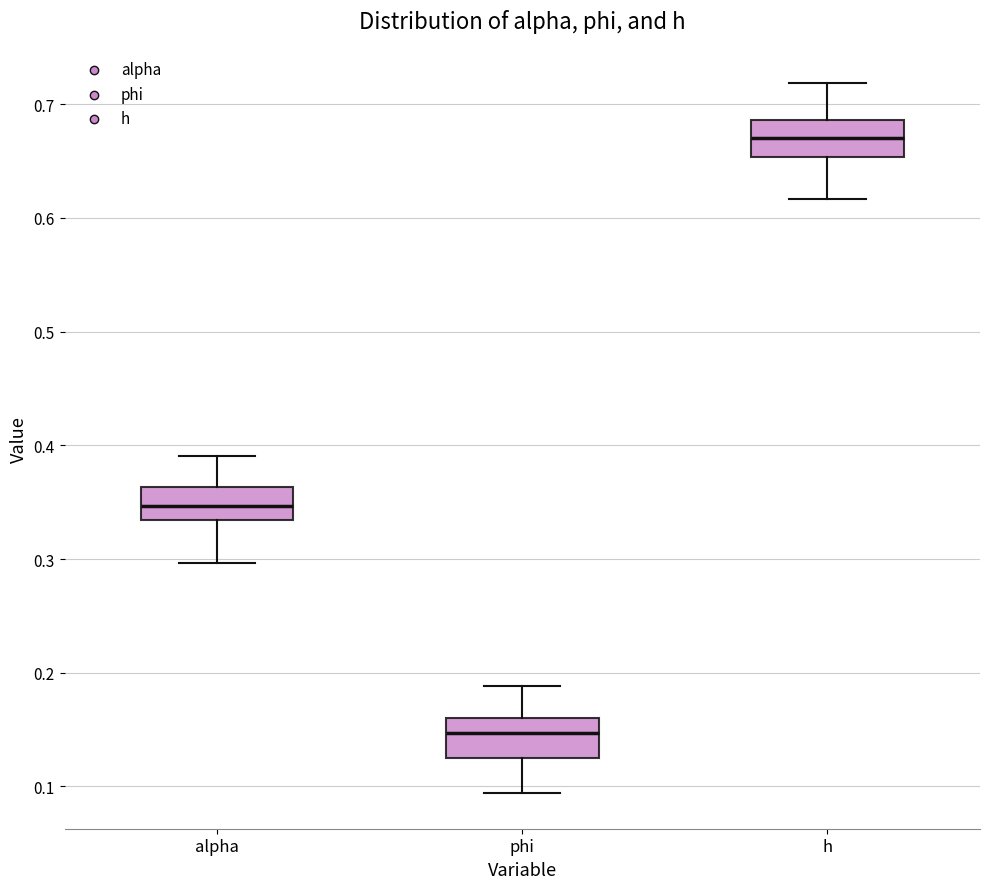

Which box's median line is the highest?

h